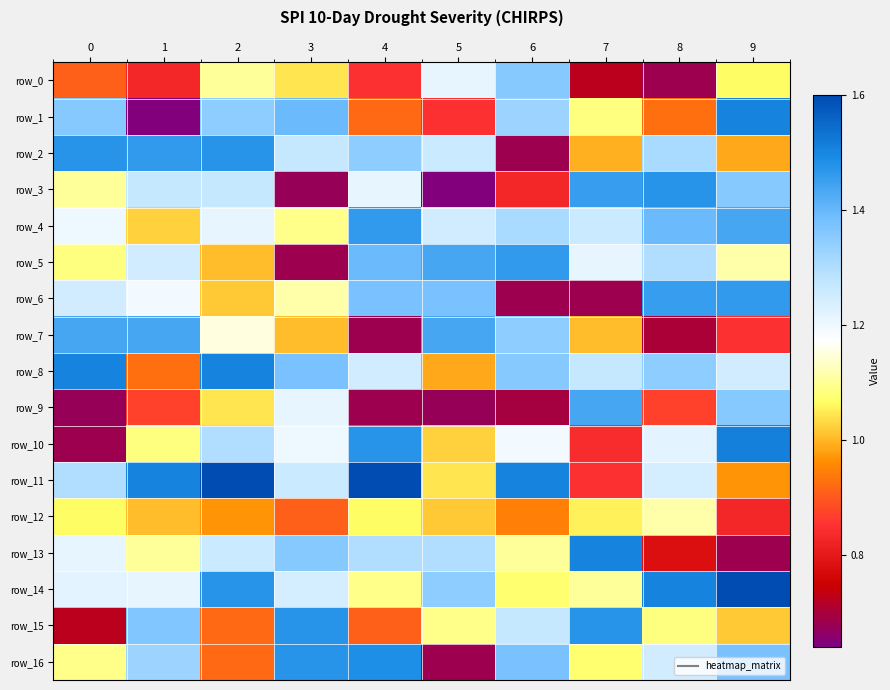

How many categories are shown in the chart?

10